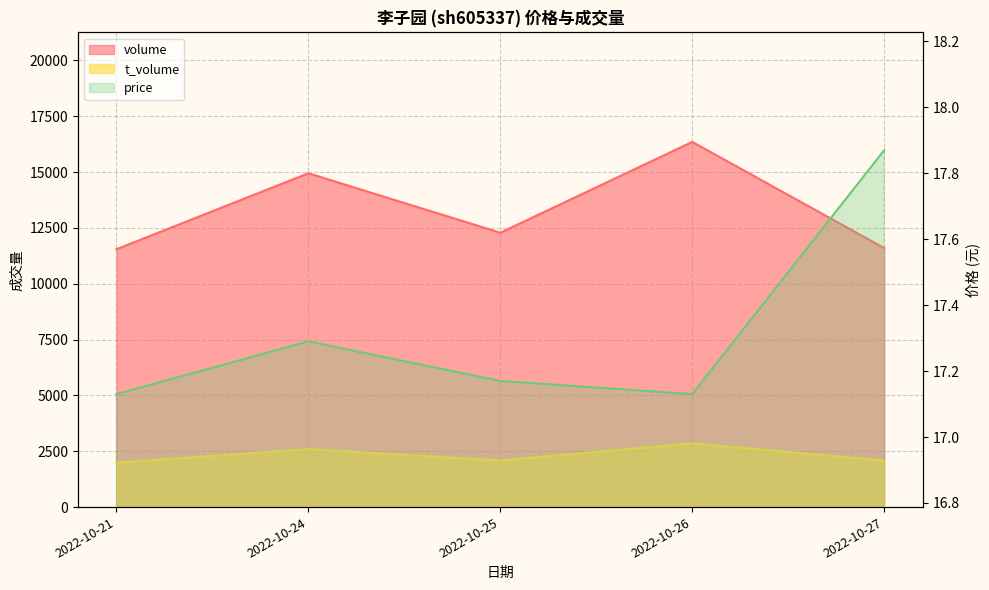

At which category does the data reach its first local valley?

2022-10-26